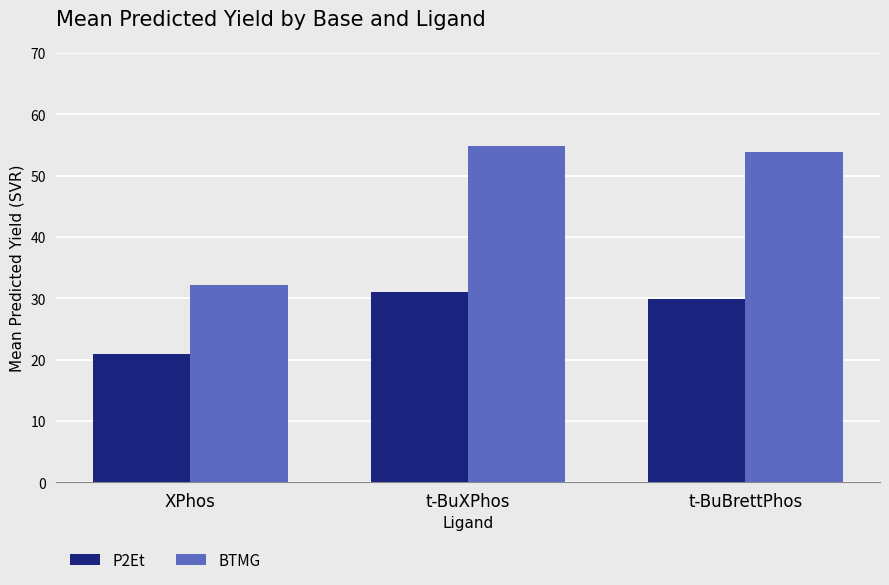

How many distinct data groups are displayed?

2